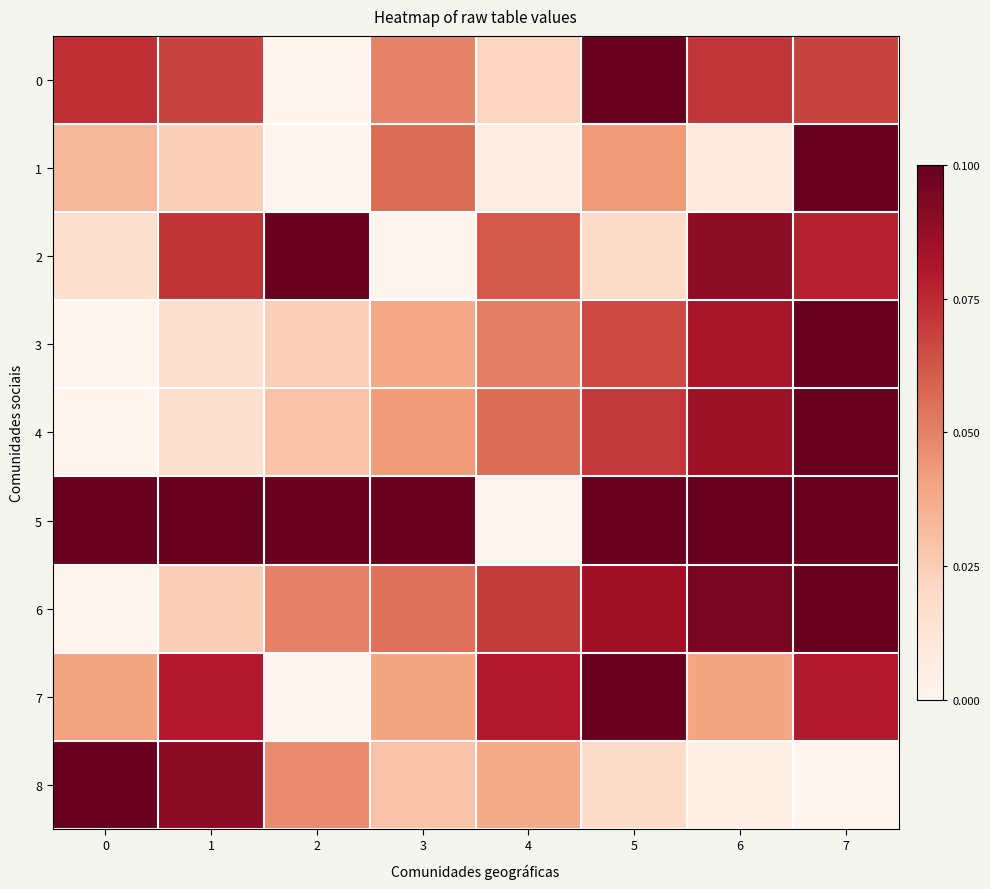

What is the greatest value displayed?

1.0